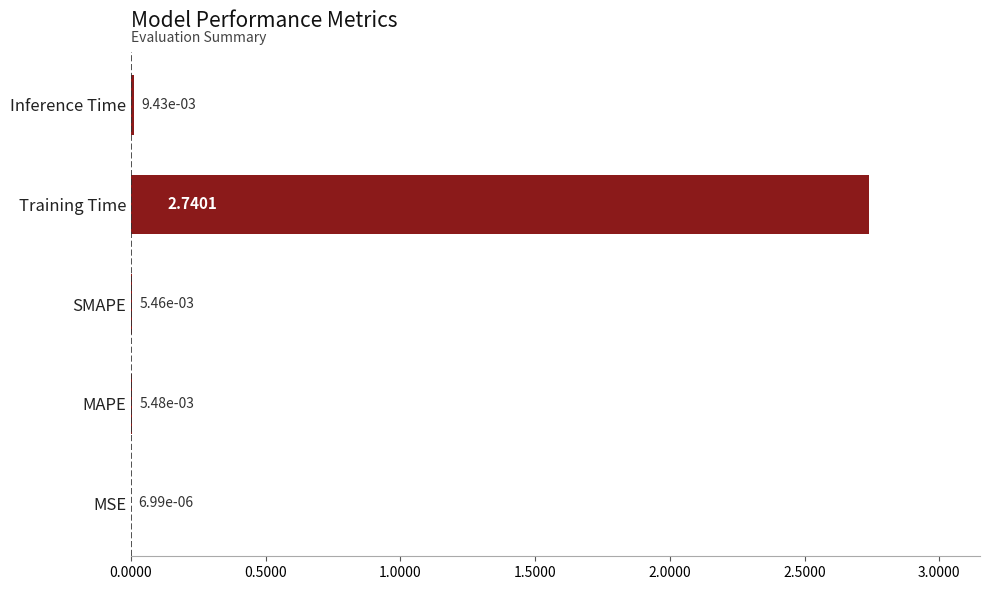

What is the sum of all values?

2.8